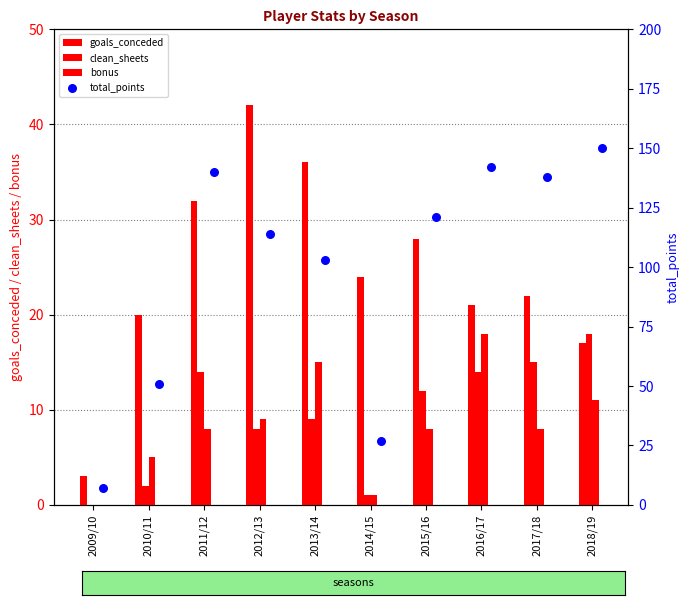

Which series reaches the minimum Y coordinate?

clean_sheets